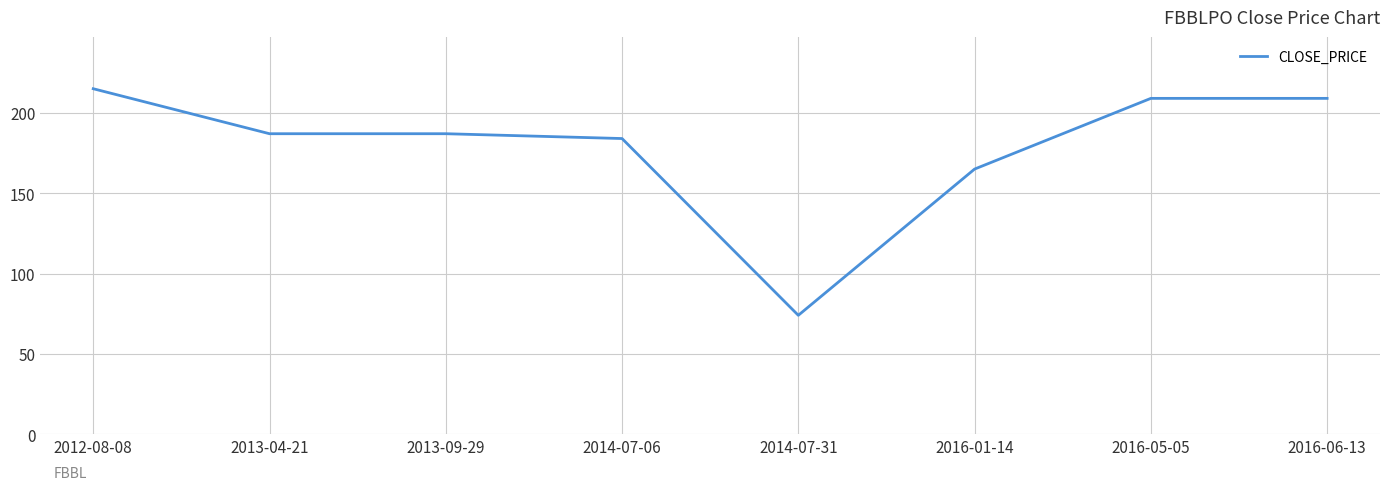

At which label is the value closest to 144?

2016-01-14